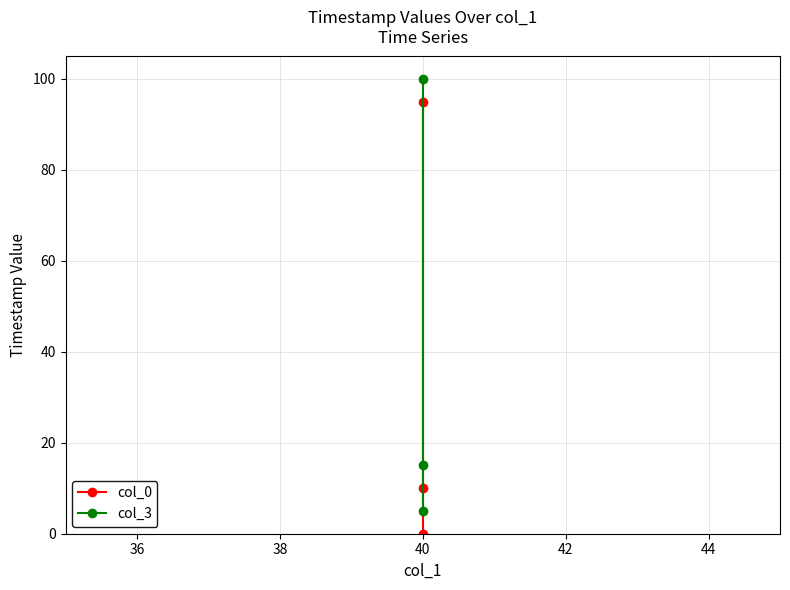

Reading left to right, transcribe all the data shown in this chart.

col_0: 0.0	10.0	94.8
col_3: 5.0	15.0	99.9